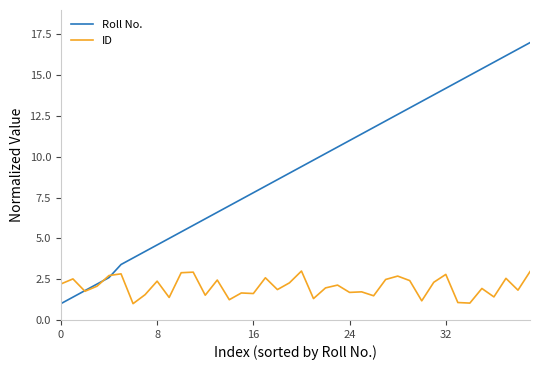

What is the lowest value of the Roll No. series?

1.0